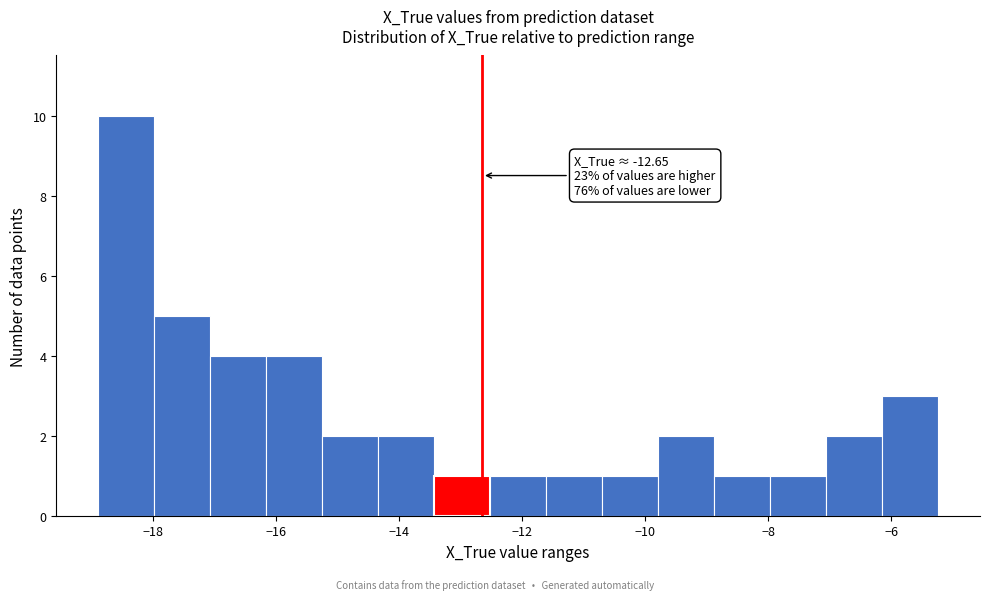

Over which range of the x-axis is the bar tallest?

-18.8 to -18.0